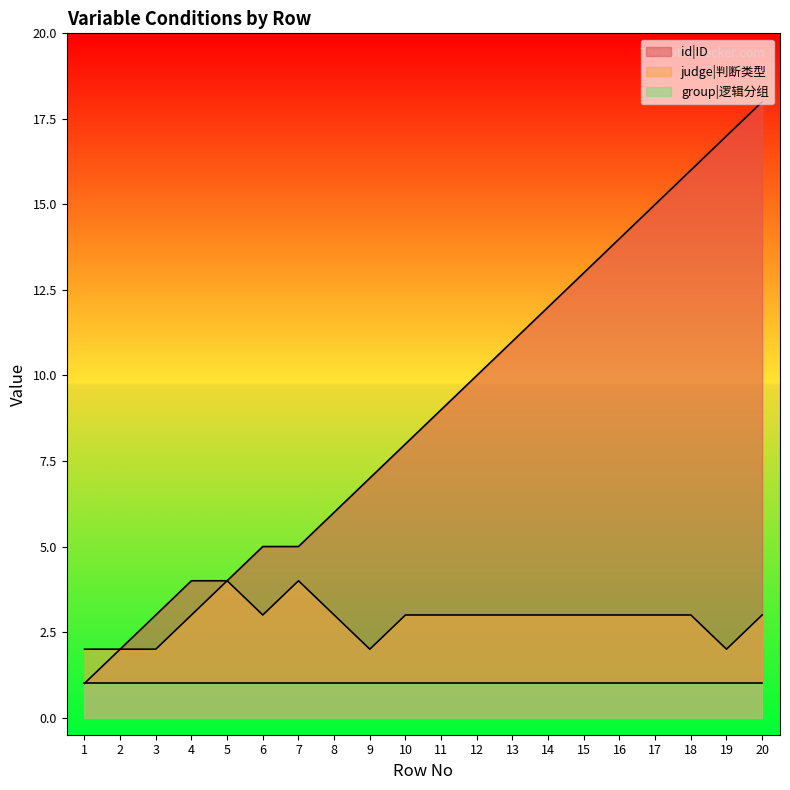

How many distinct data groups are displayed?

3